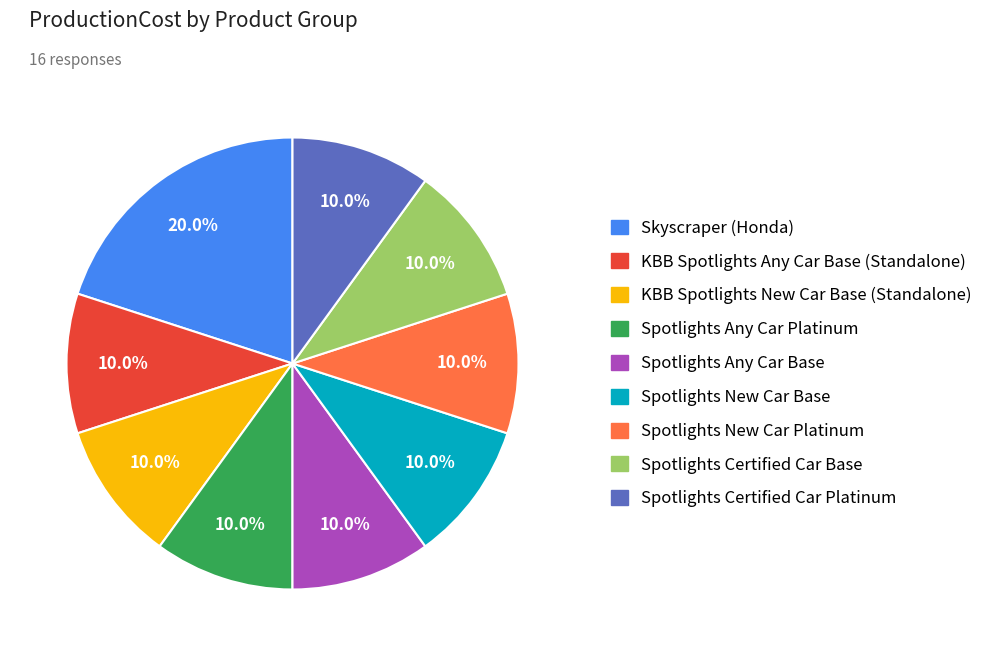

Is there any slice that represents more than half of the pie?

No